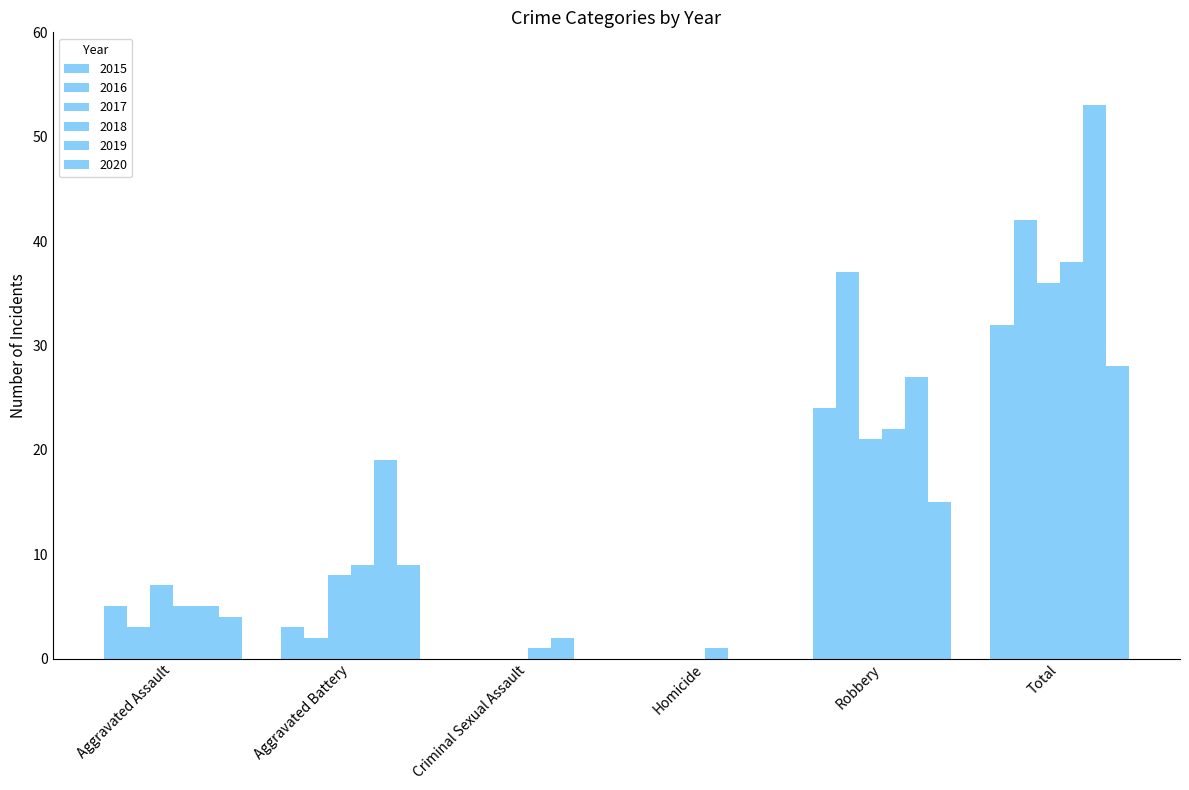

What is the difference between the maximum and minimum values in the 2018 series?

37